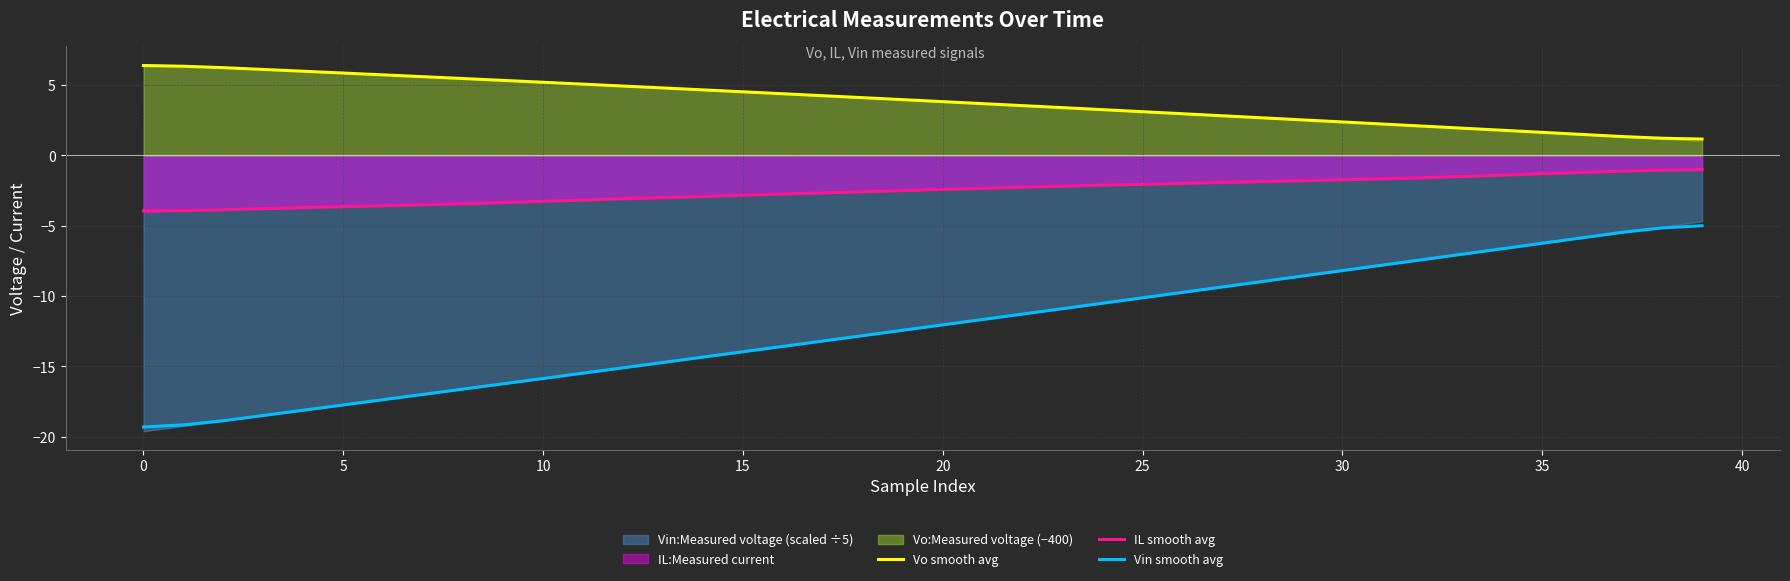

What is the sum of the Vin smooth avg values at 24 and 25?

-20.6